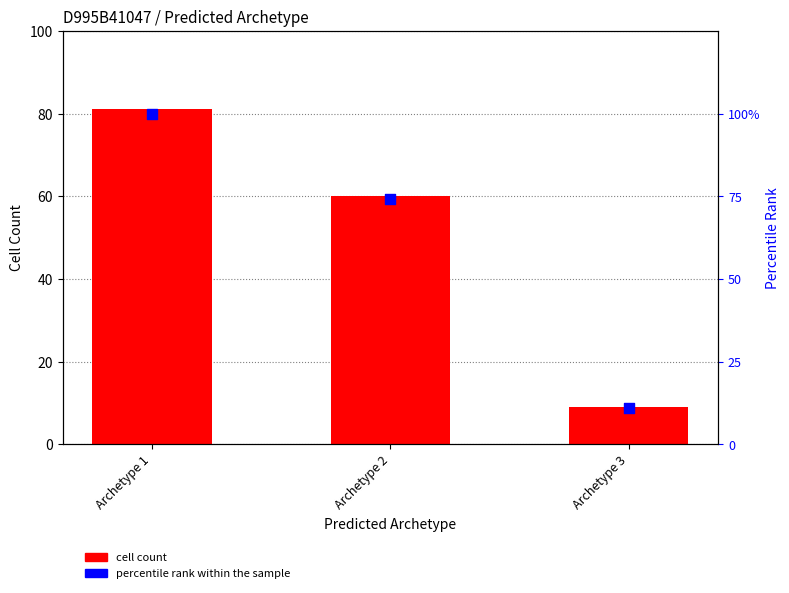

What is the total value across all series at Archetype 1?

181.0